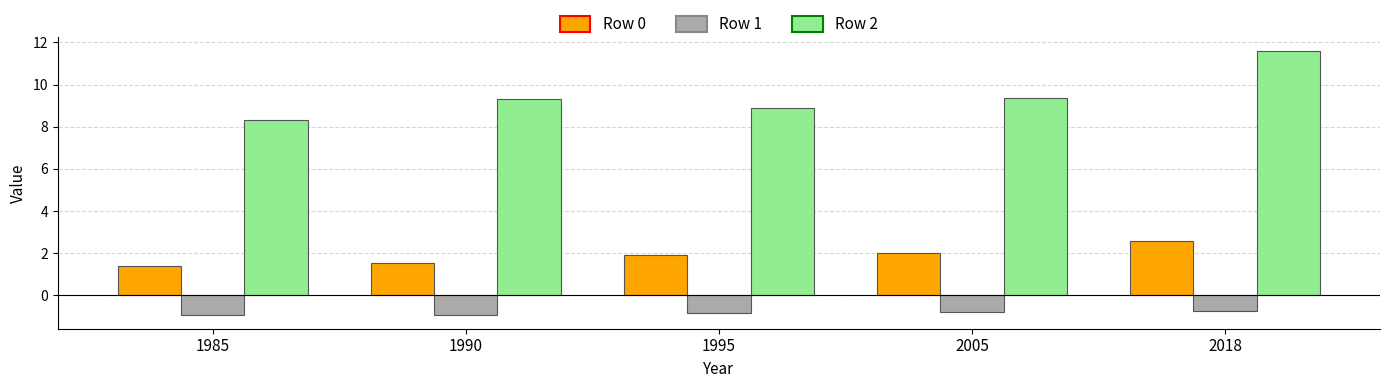

What is the difference between the maximum and minimum values in the Row 0 series?

1.2